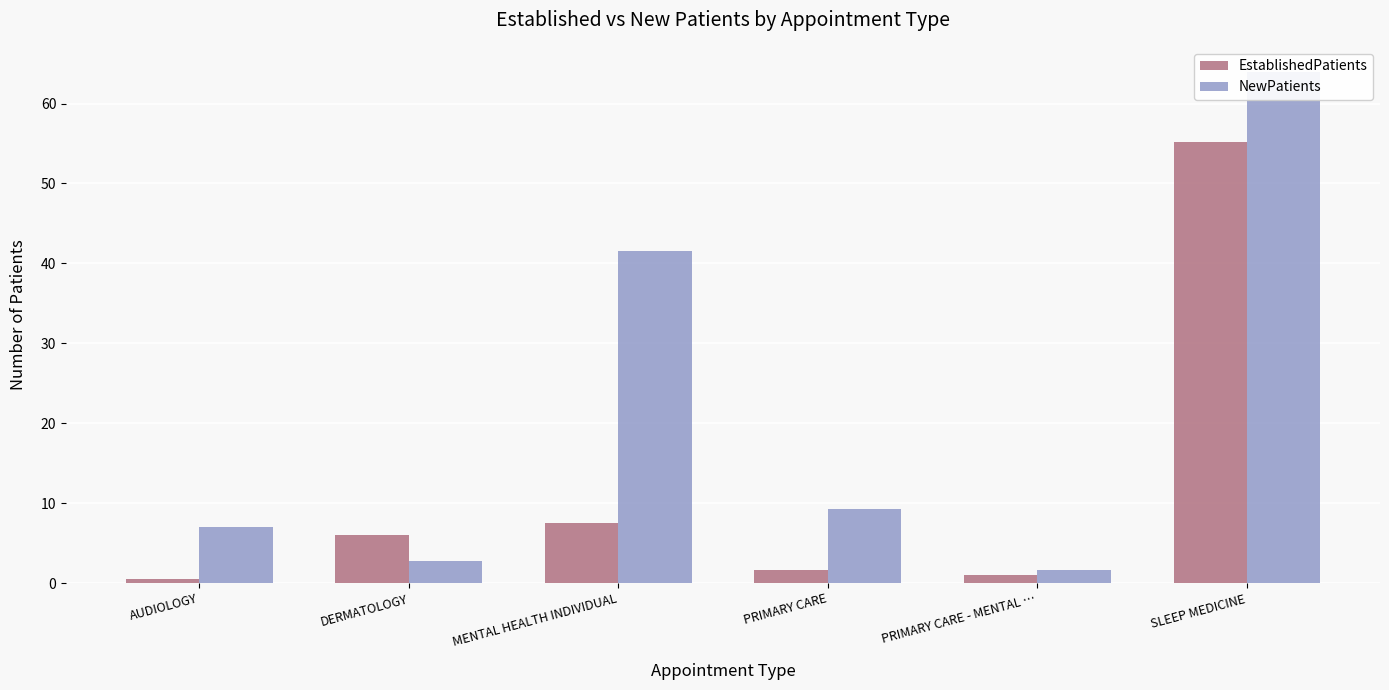

What position from the right is PRIMARY CARE?

3